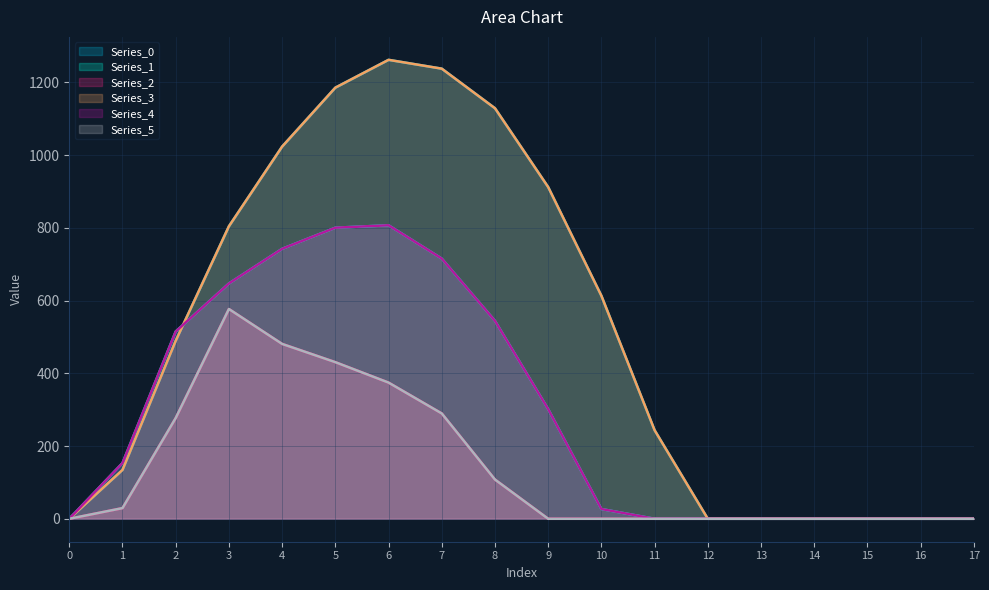

What is the difference between the maximum and minimum values in the Series_3 series?

1261.6